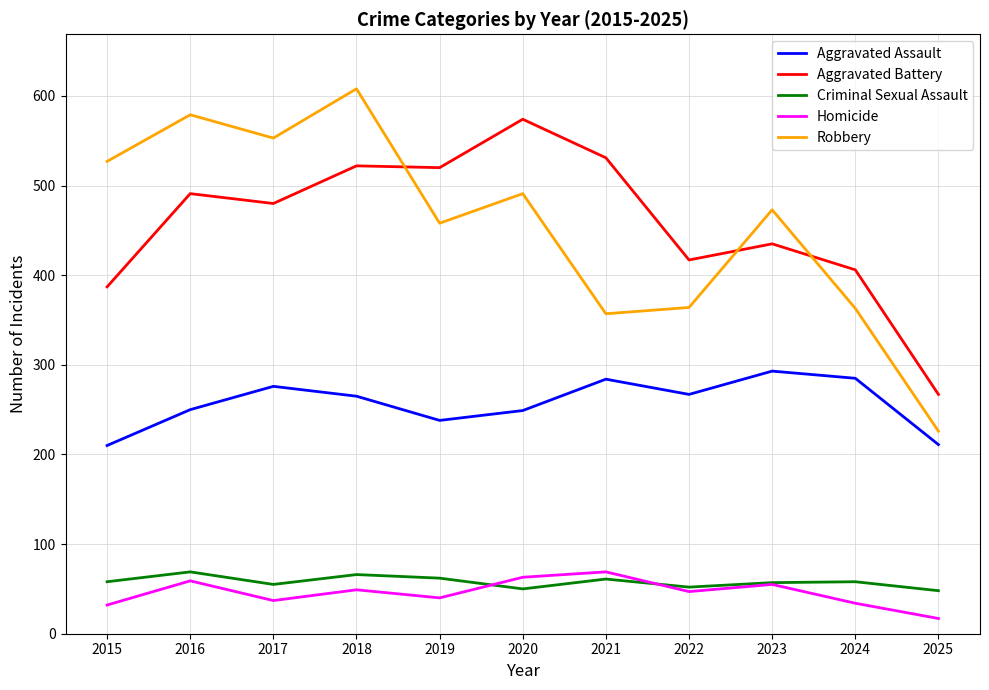

Is the value of Aggravated Battery at 2022 greater than the value of Robbery at 2023?

No